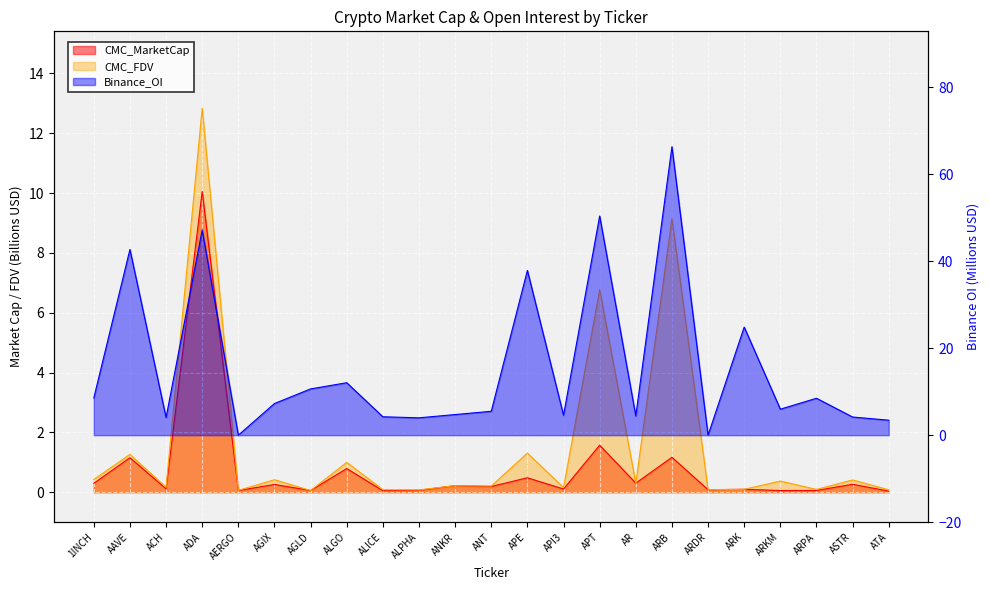

How many distinct data groups are displayed?

3